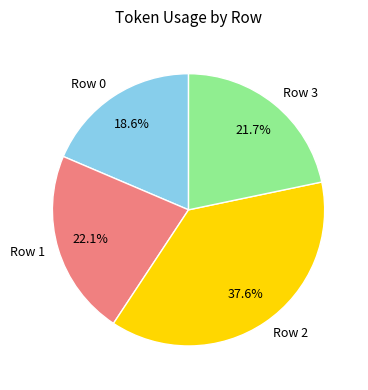

What is the smallest slice in the pie chart?

Row 0